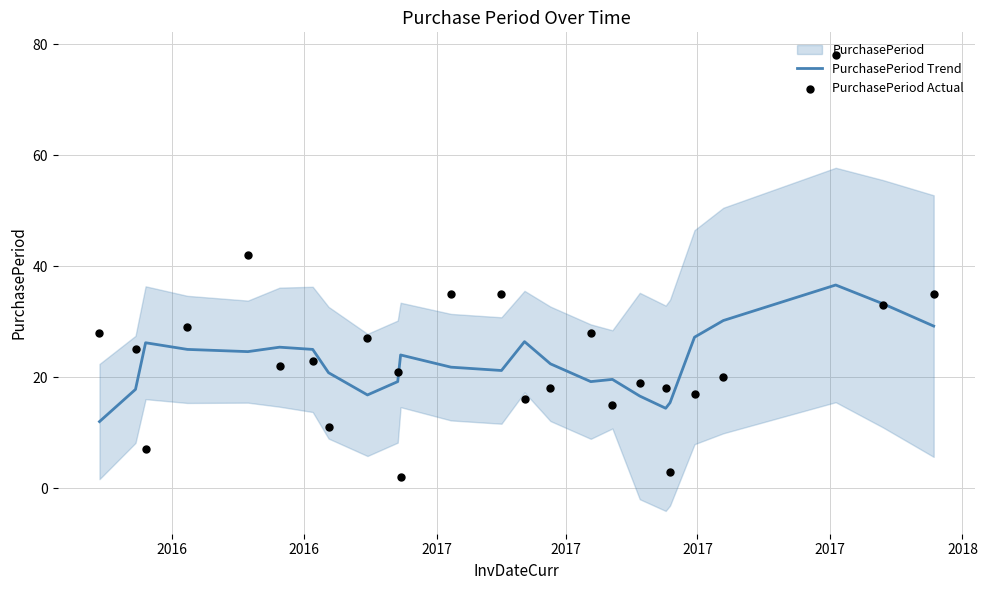

Which series has the largest Y range (max minus min)?

PurchasePeriod Actual